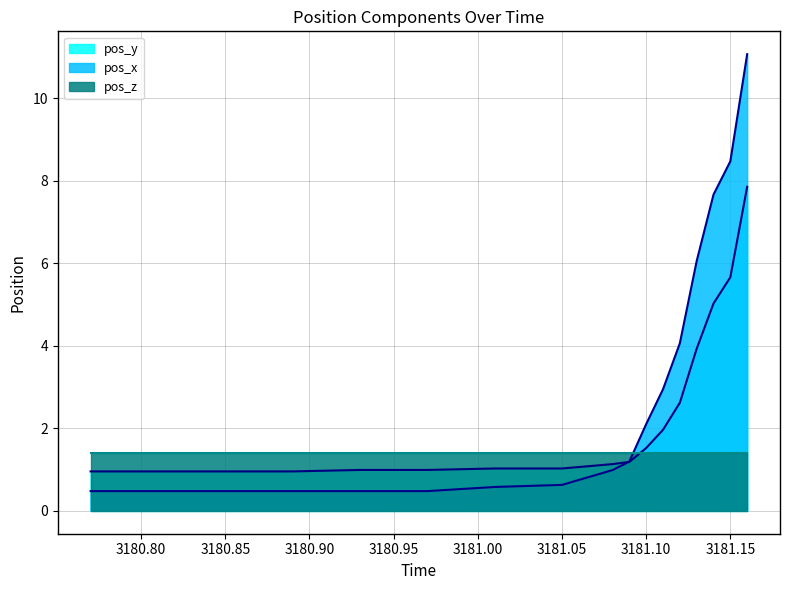

At how many categories does at least one series exceed 8?

2